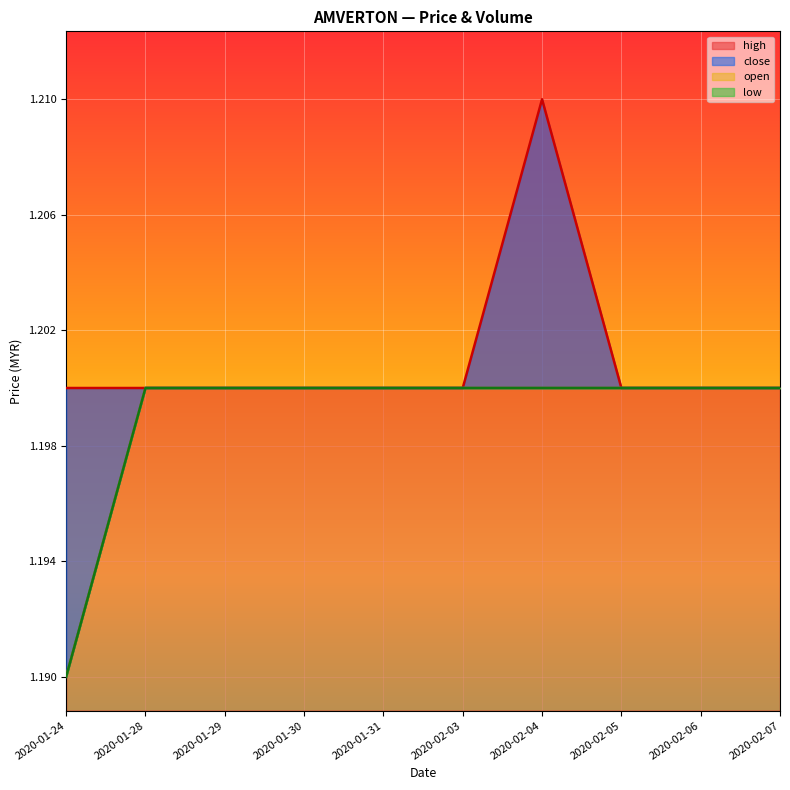

At how many categories does at least one series exceed 0?

10